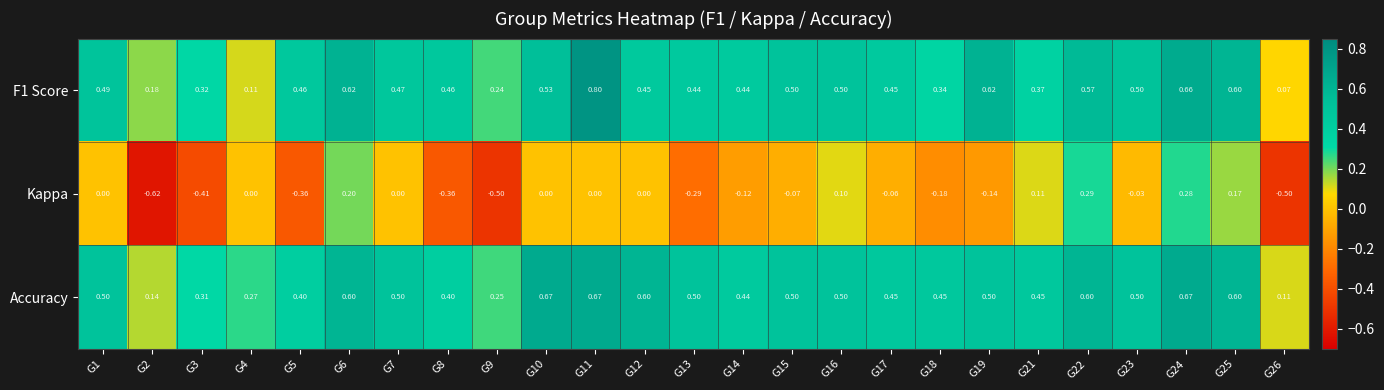

Which series has the largest total across all categories?

Accuracy